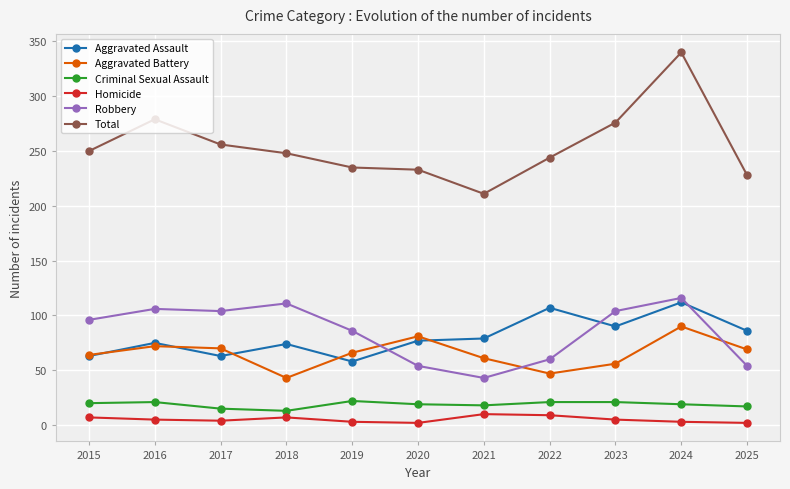

What is the difference between the maximum and minimum values in the Robbery series?

73